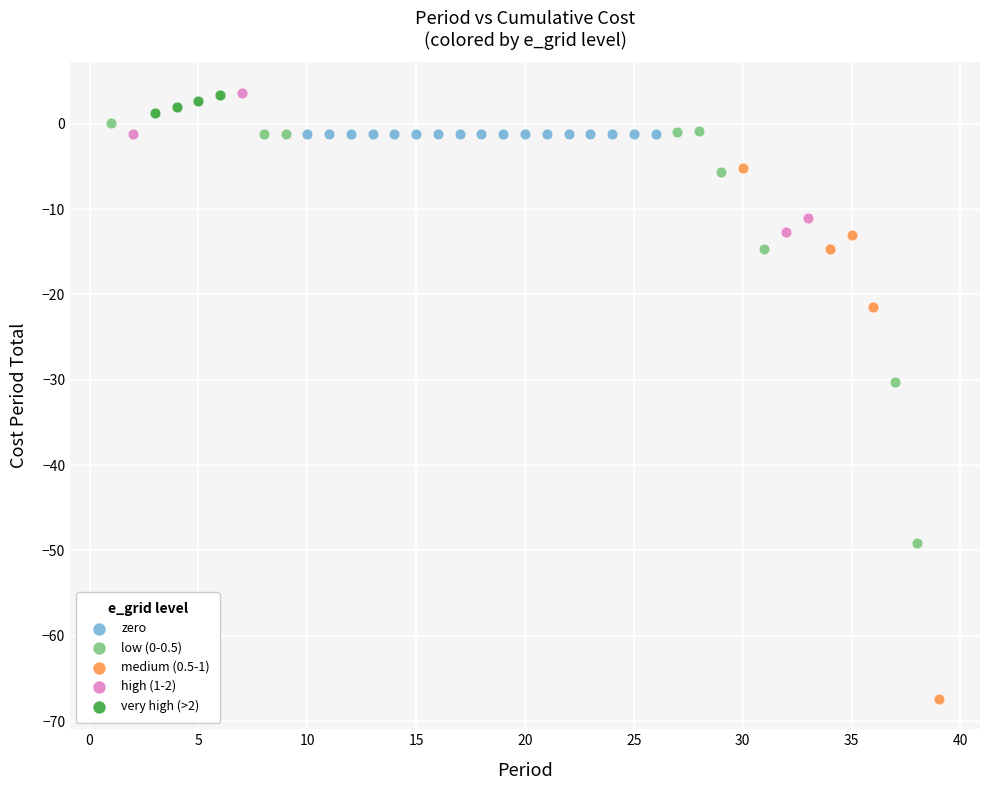

Which series reaches the minimum Y coordinate?

medium (0.5-1)